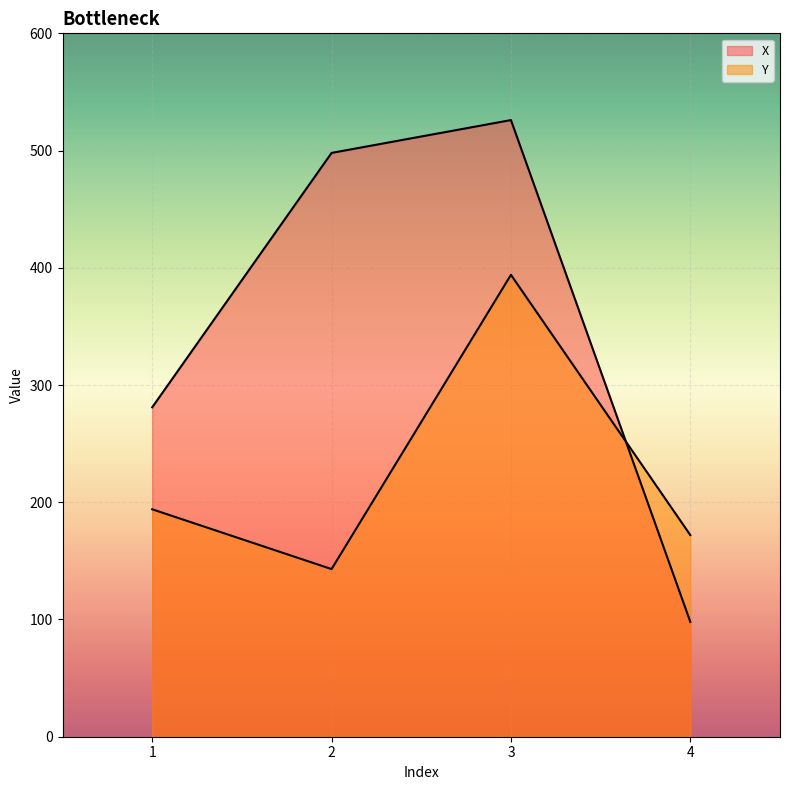

Rank the series at 4 from lowest to highest value.

X, Y